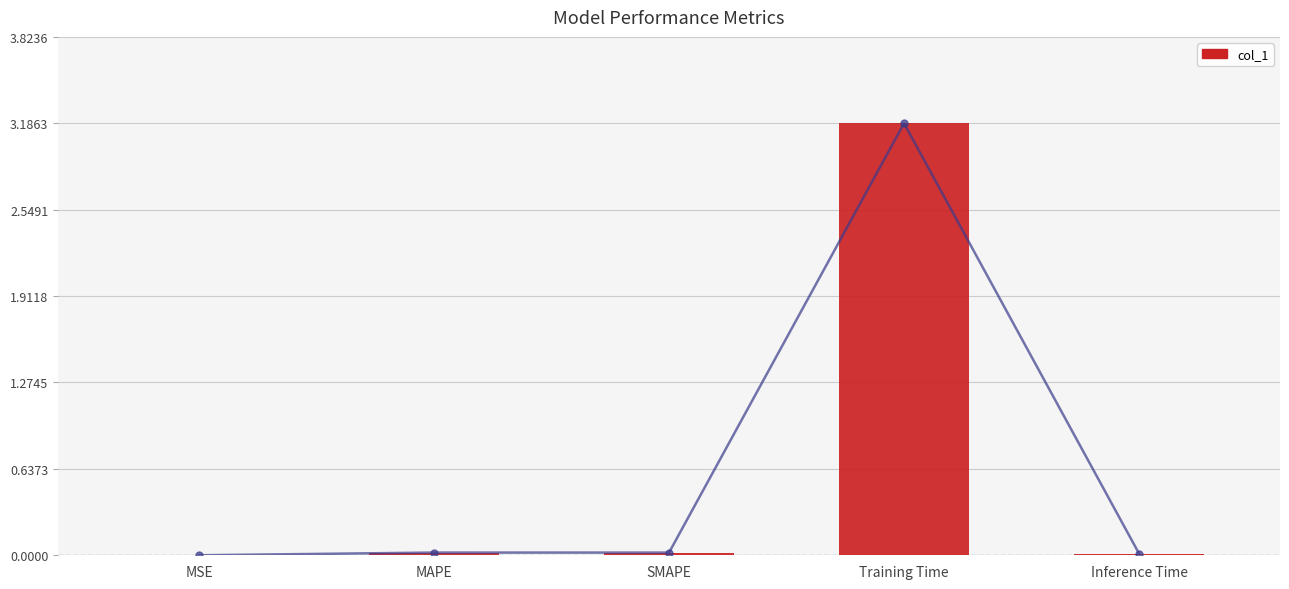

True or false: the data shows 0.0 at SMAPE.

False